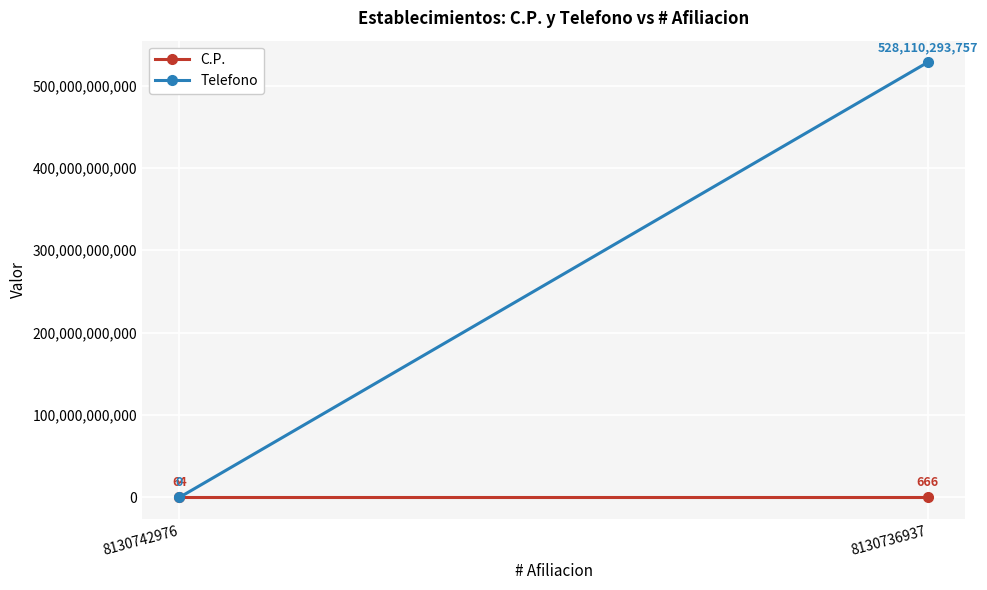

How many lines are shown in the chart?

2